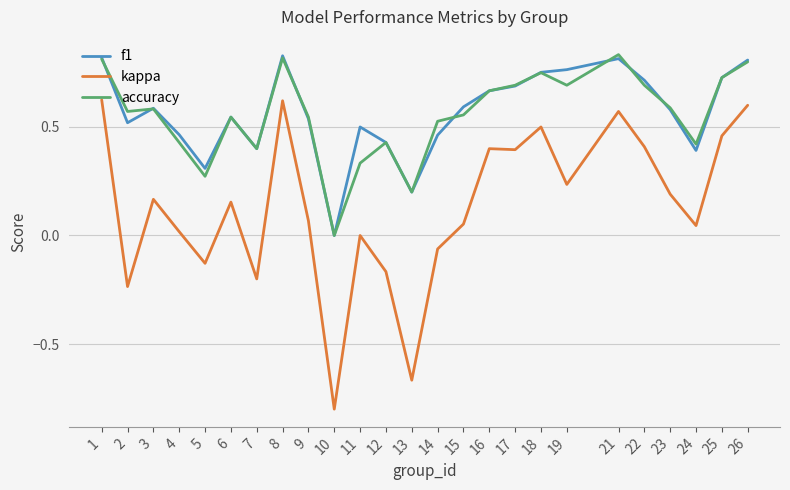

Is it true that f1 equals 0.4 at 24?

True